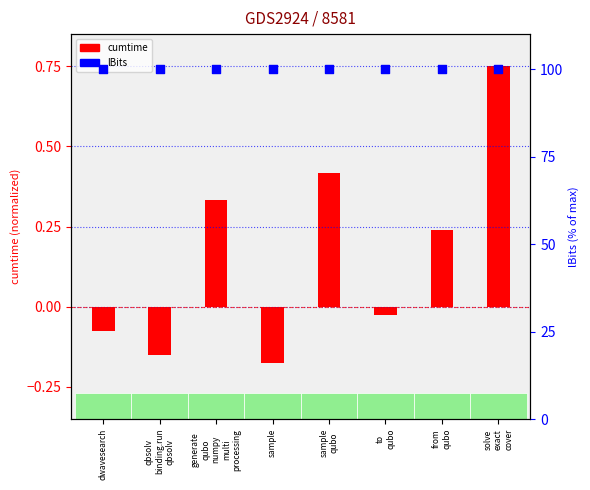

What is the total value across all series at sample?

99.8